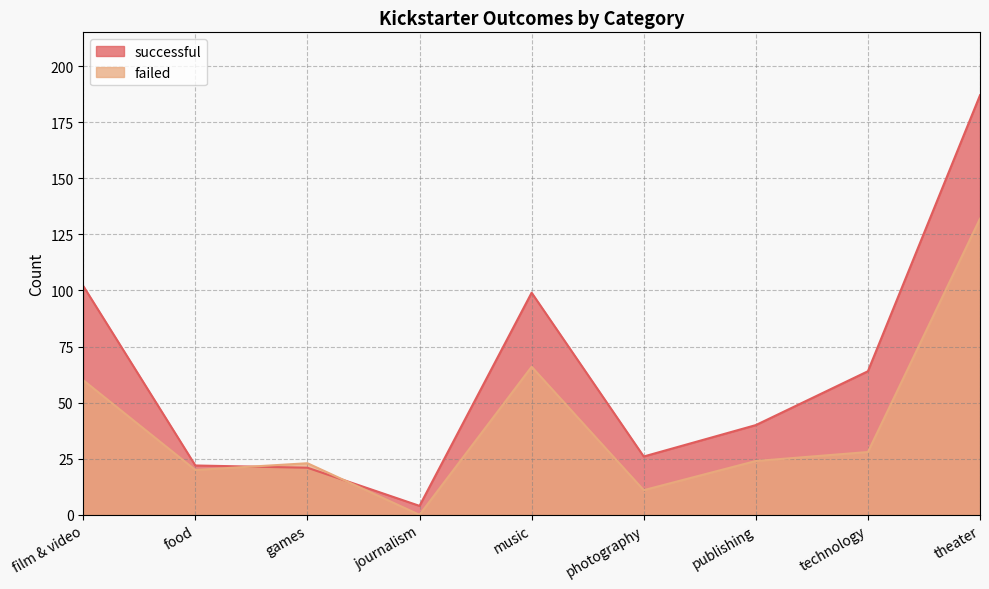

Does the chart display data point markers on the line(s)?

No